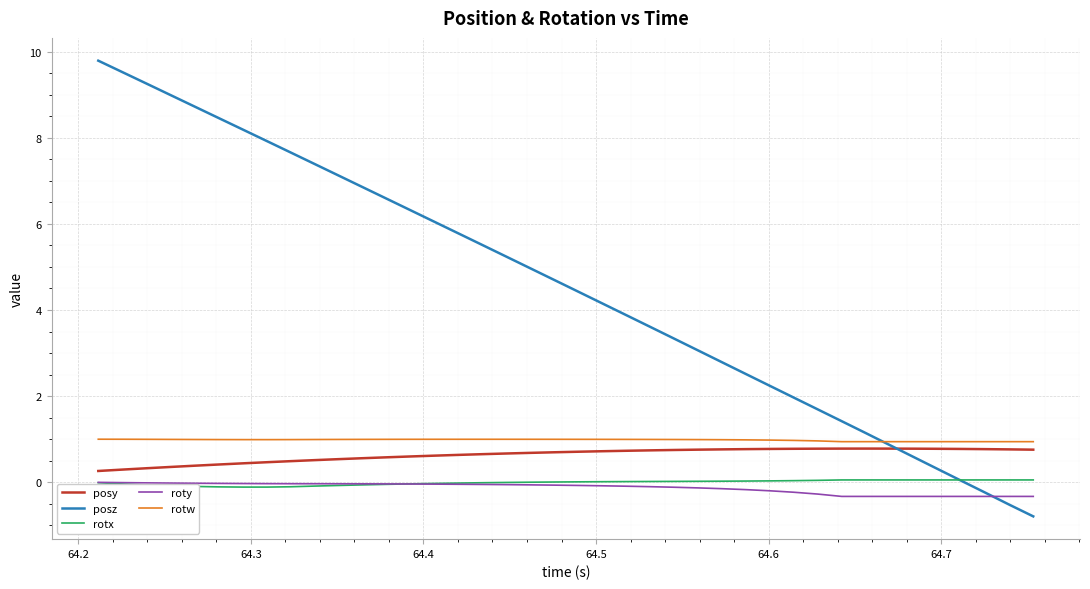

What is the difference between the second highest and second lowest values in the rotw series?

0.1